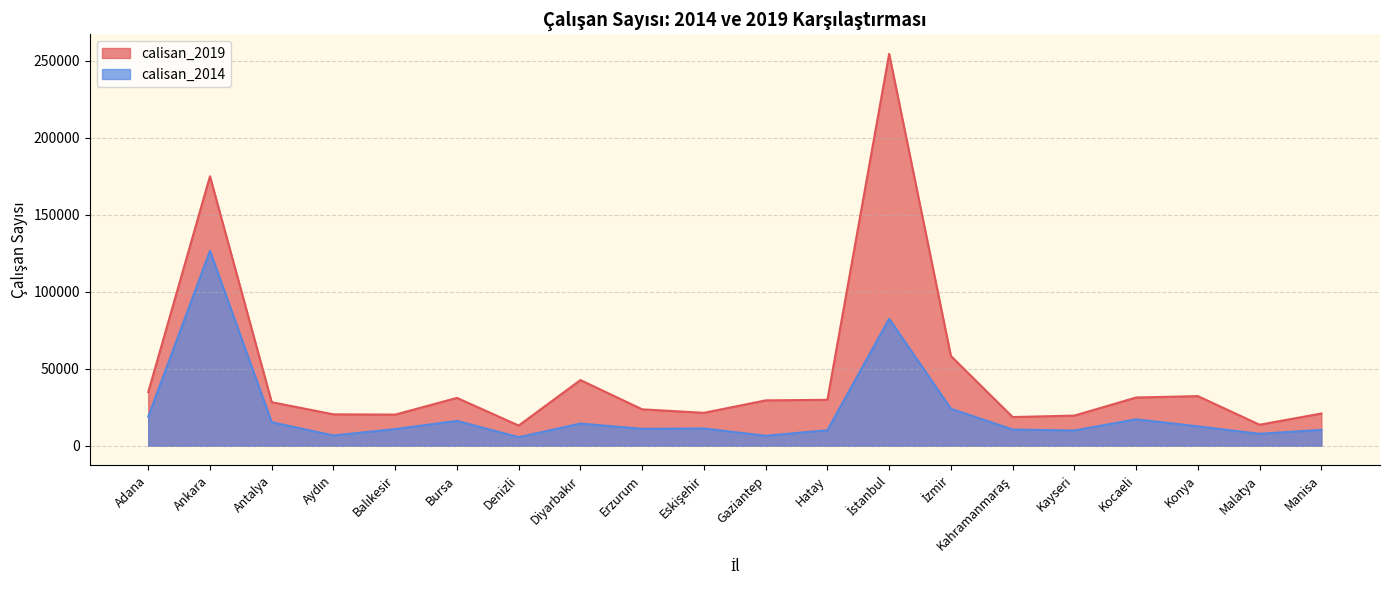

Where is the first local minimum for calisan_2014?

Aydın